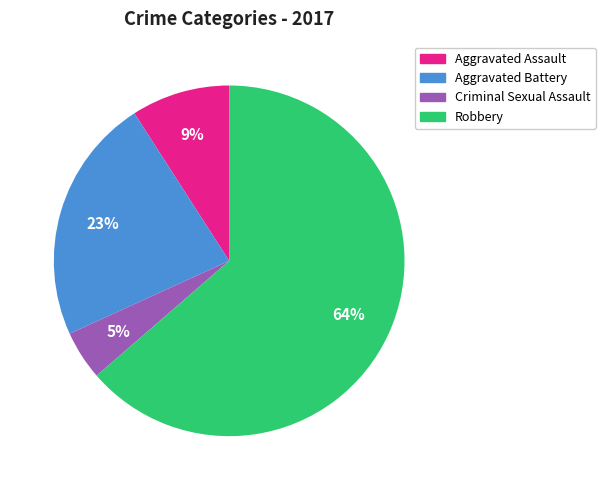

Which category has the biggest portion of the pie?

Robbery